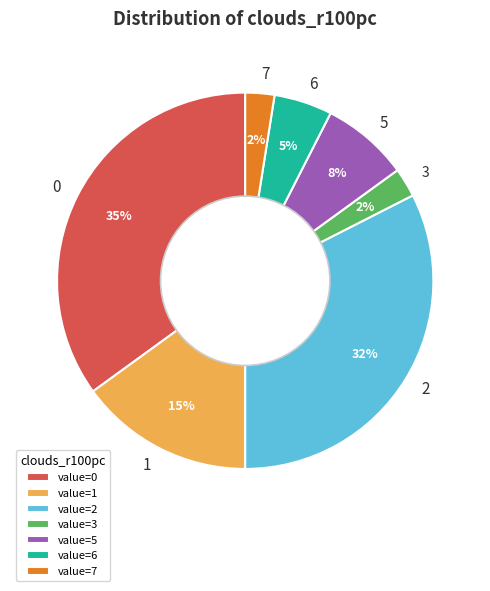

Does 5 account for over 50% of the chart?

No